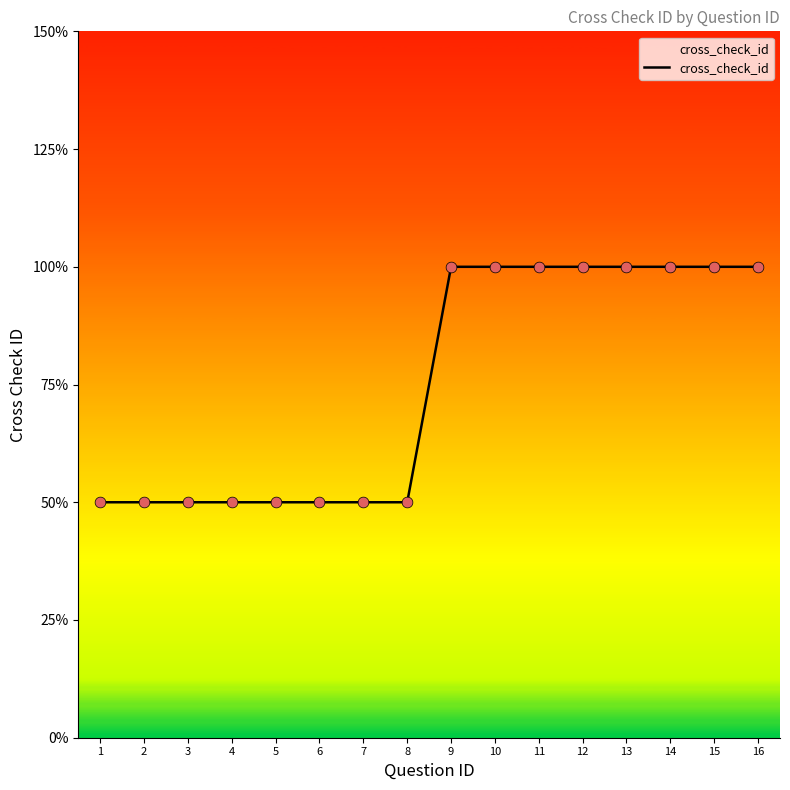

Approximately how many times larger is the value at 9 compared to 6?

2.0